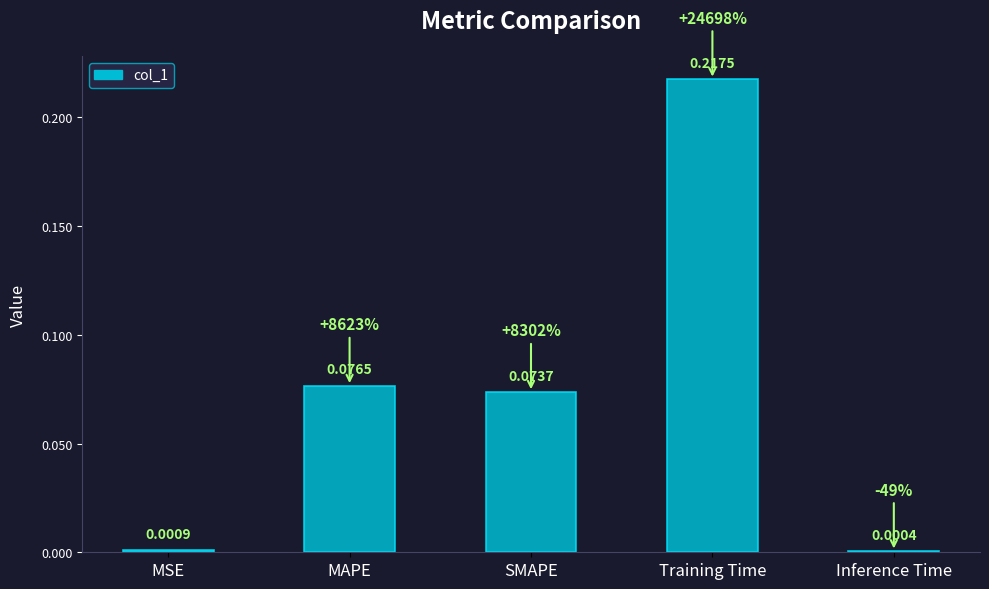

Between MSE and Training Time, which is larger?

Training Time